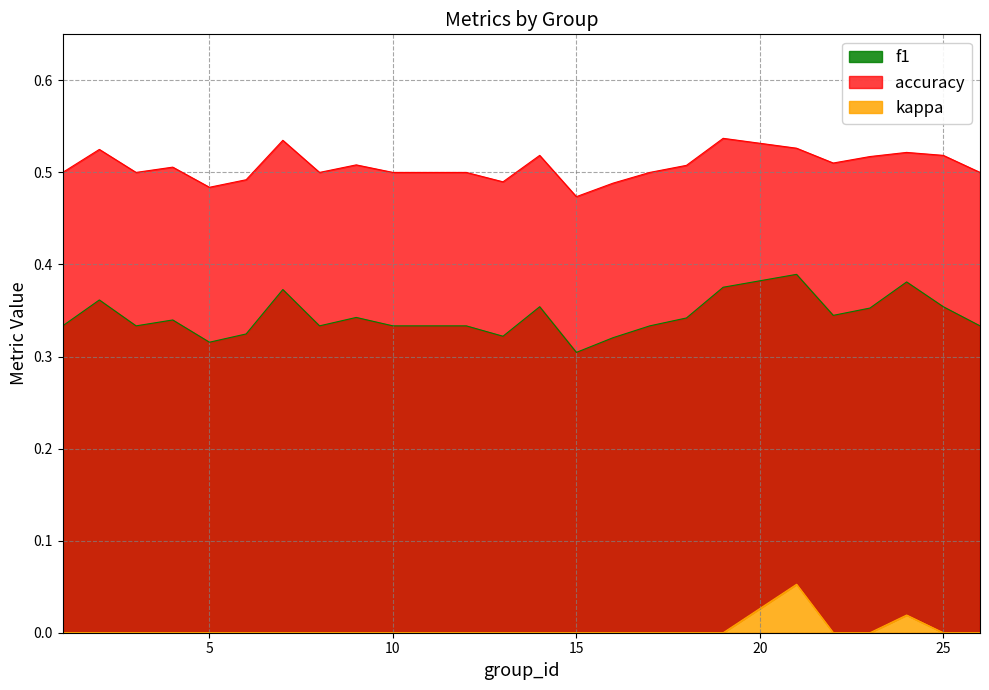

What is the difference between the second highest and second lowest values in the f1 series?

0.1